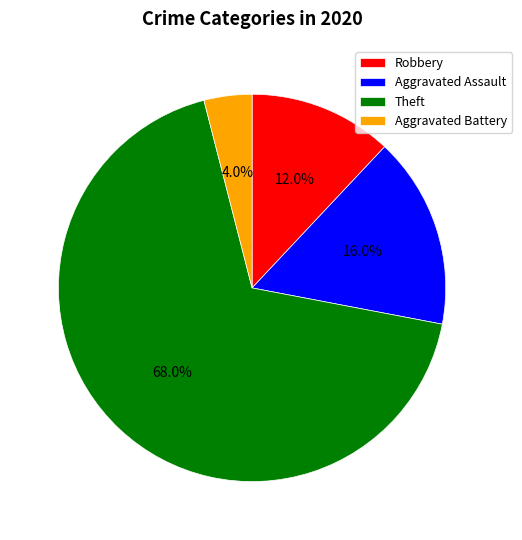

Is the sum of Robbery and Aggravated Battery greater than half?

No